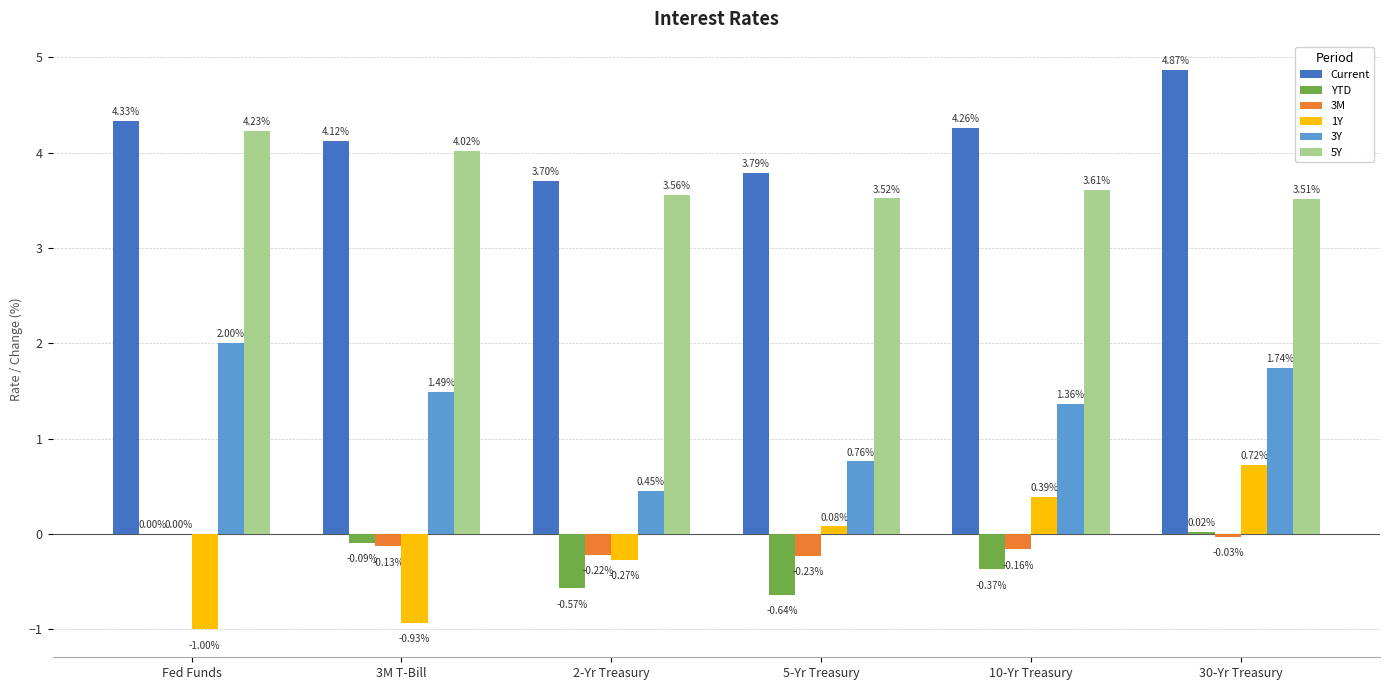

What is the total value across all series at 3M T-Bill?

8.5